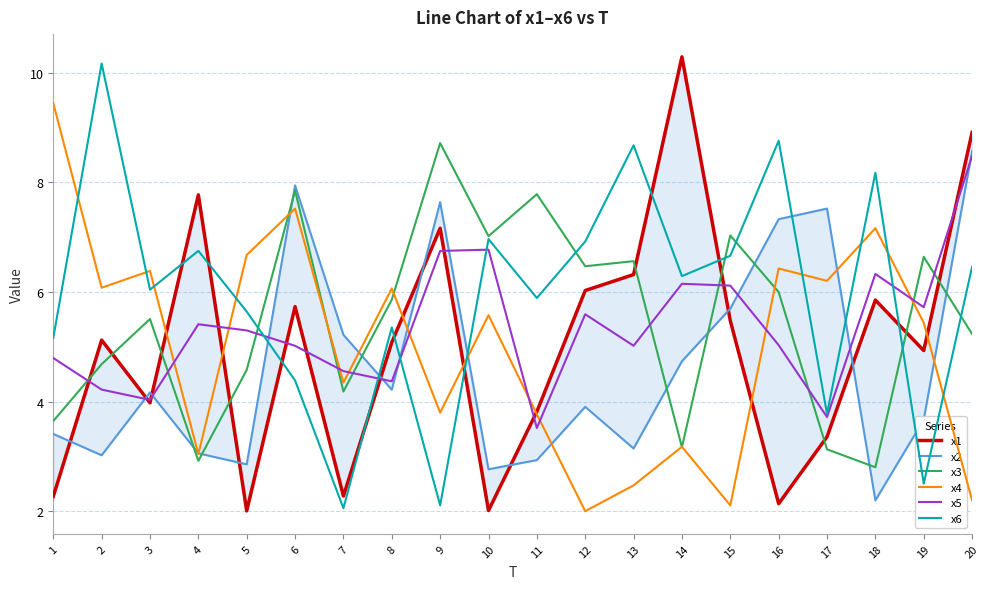

How many lines are shown in the chart?

6